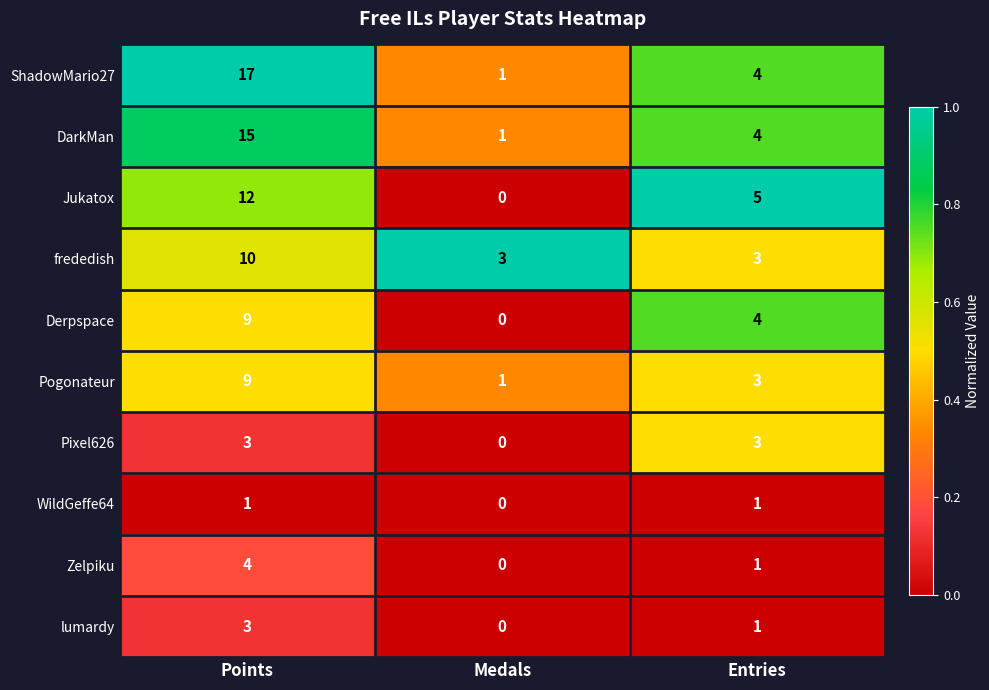

What is the sum of all Derpspace values?

13